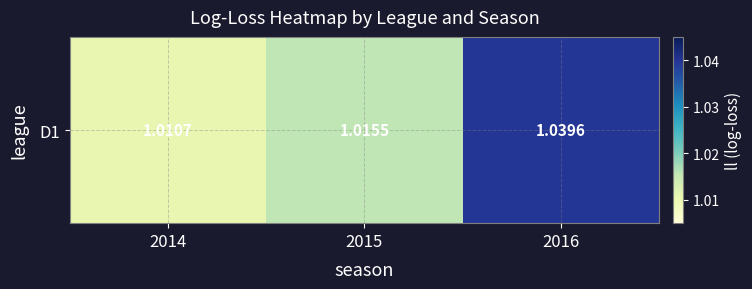

What is the maximum value shown in the chart?

1.0